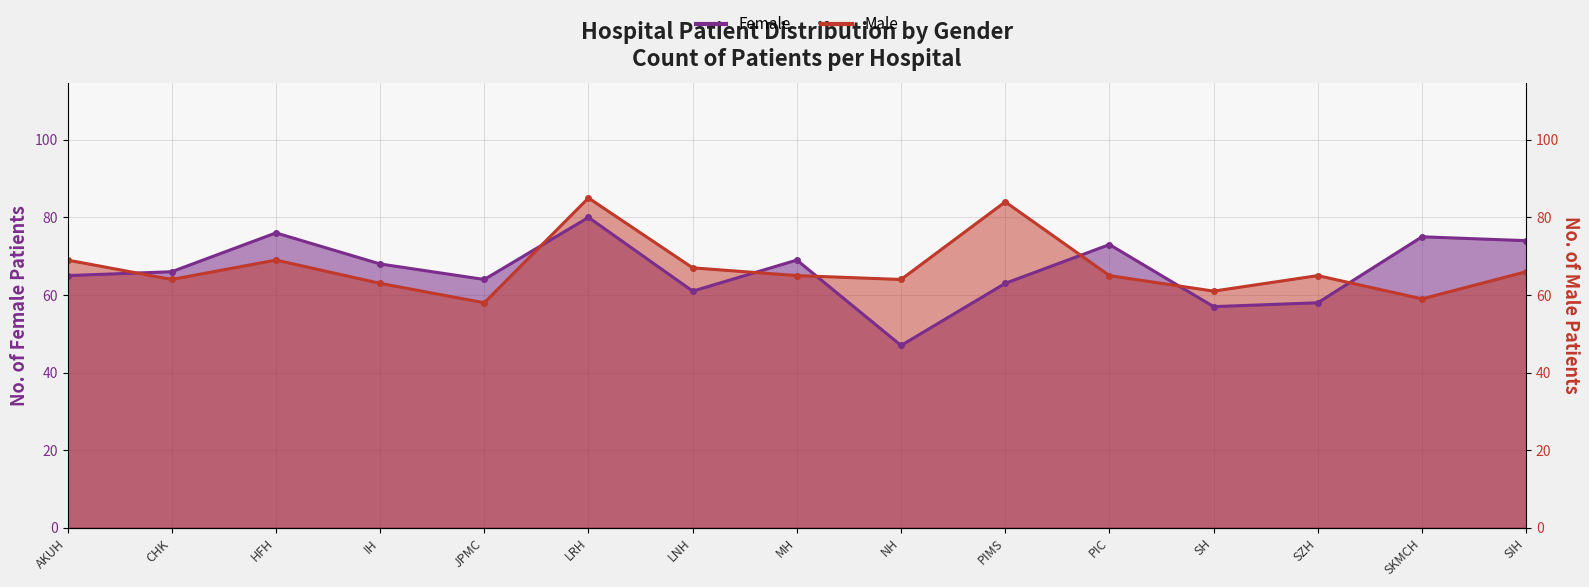

Rank the series at IH from lowest to highest value.

Male, Female